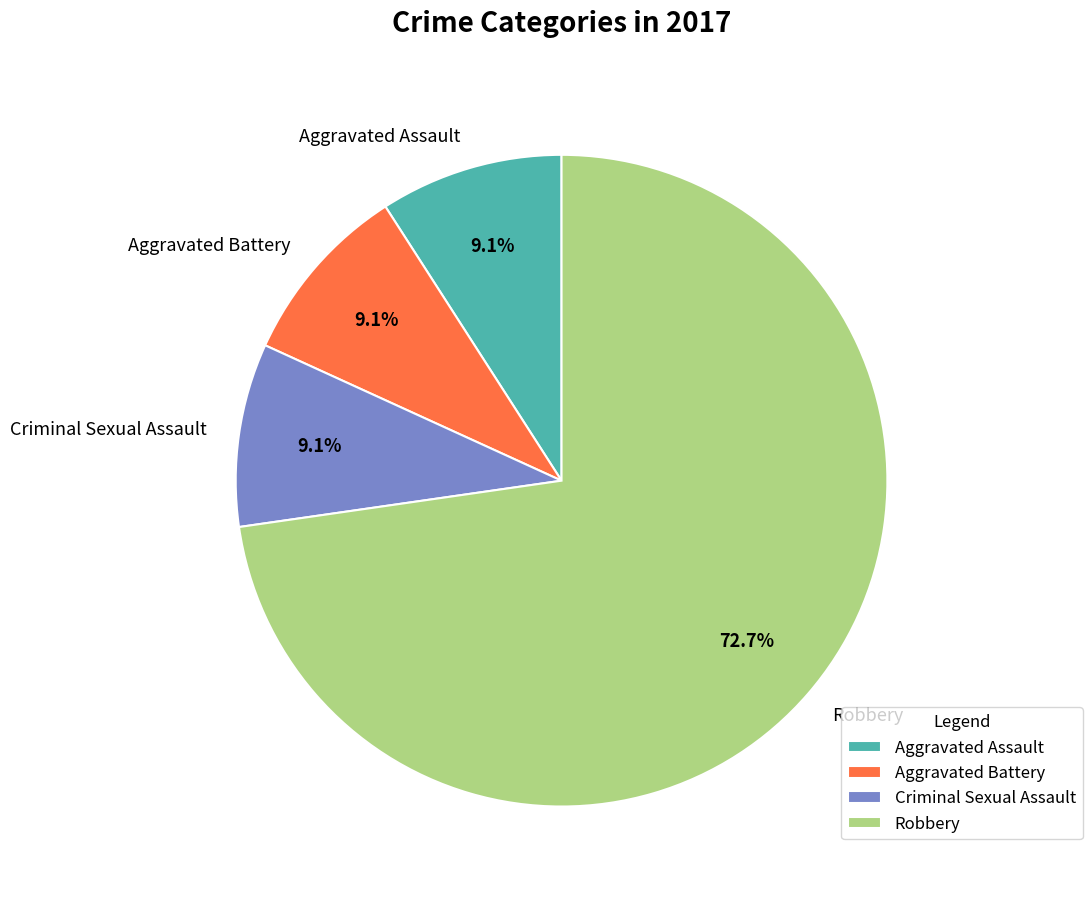

Is Aggravated Assault the majority of the pie?

No